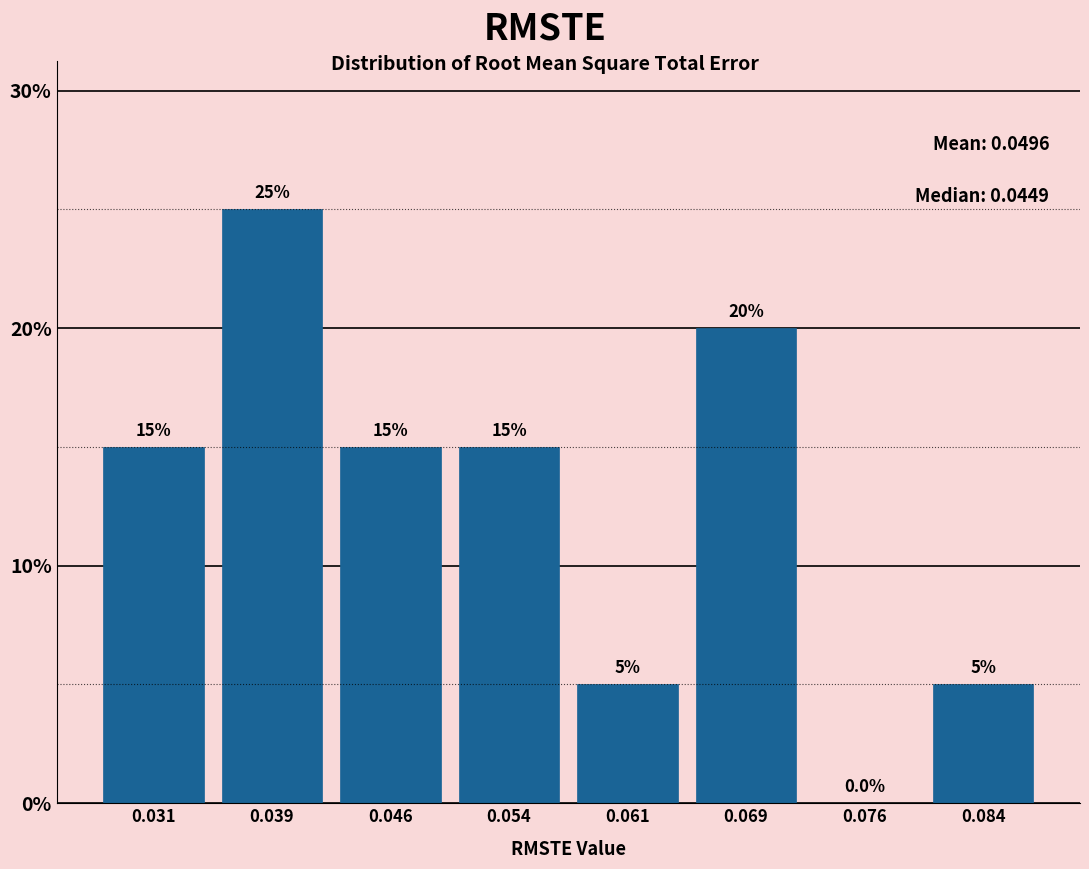

Reading left to right, transcribe this chart: for each bar, give the range it covers on the x-axis and its height. The bar edges are not printed on the chart, so give them approximately, as read against the axis.

0.027 to 0.035: 15.0
0.035 to 0.042: 25.0
0.042 to 0.050: 15.0
0.050 to 0.057: 15.0
0.057 to 0.065: 5.0
0.065 to 0.072: 20.0
0.072 to 0.080: 0.0
0.080 to 0.087: 5.0